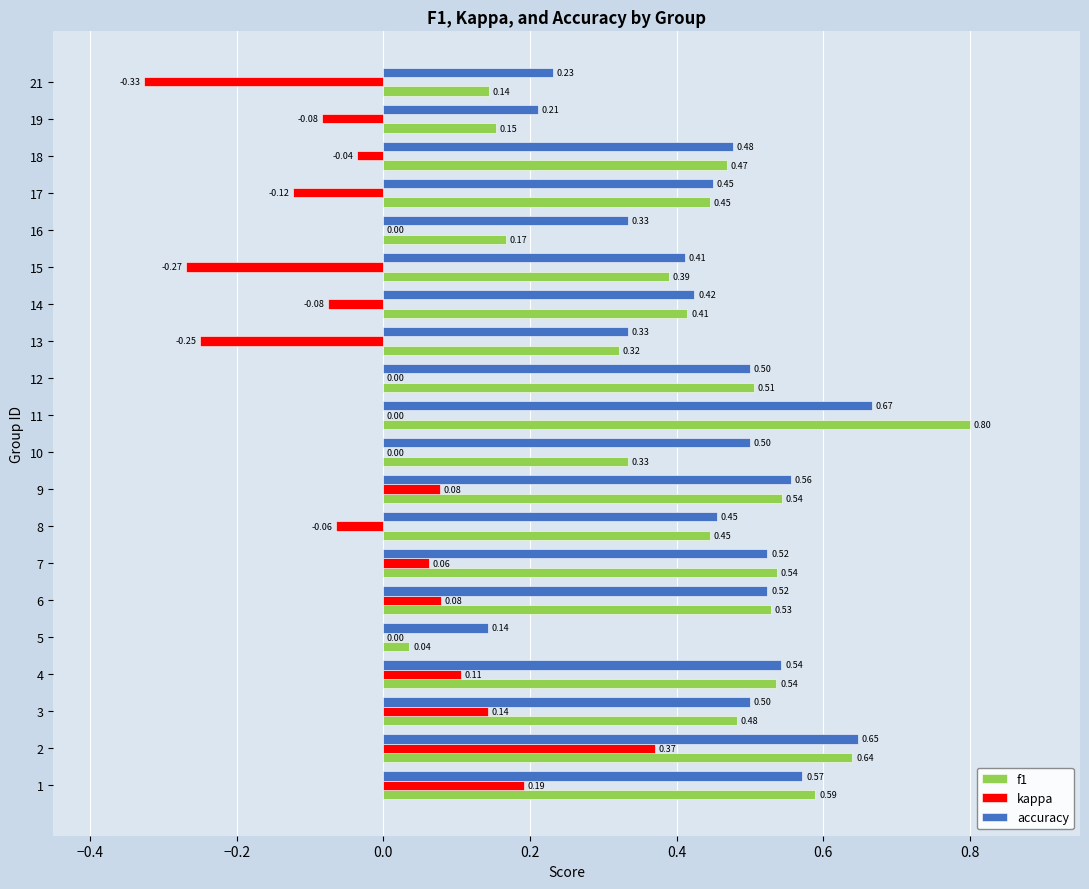

Between 11 and 19, which series saw the biggest shift?

f1